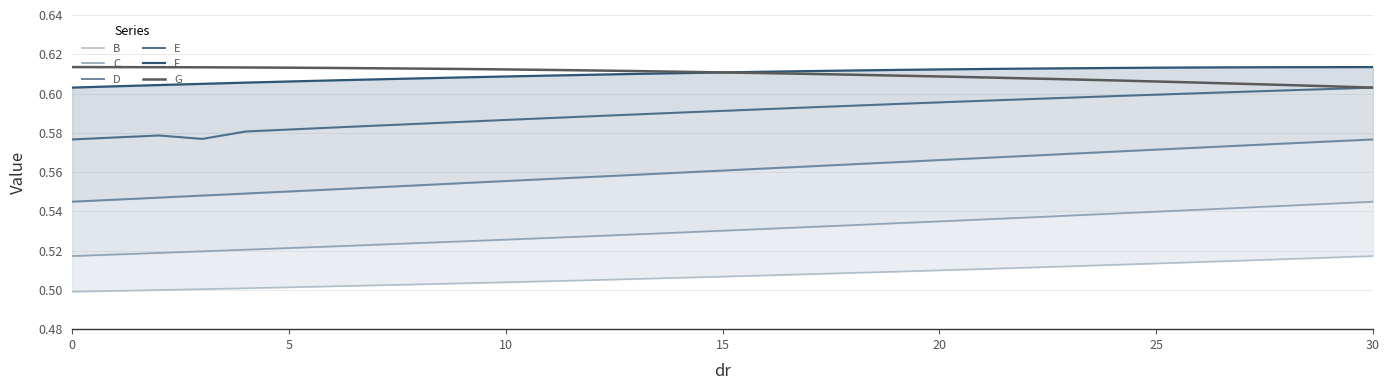

List the series in order of their peak value, highest first.

F, G, E, D, C, B